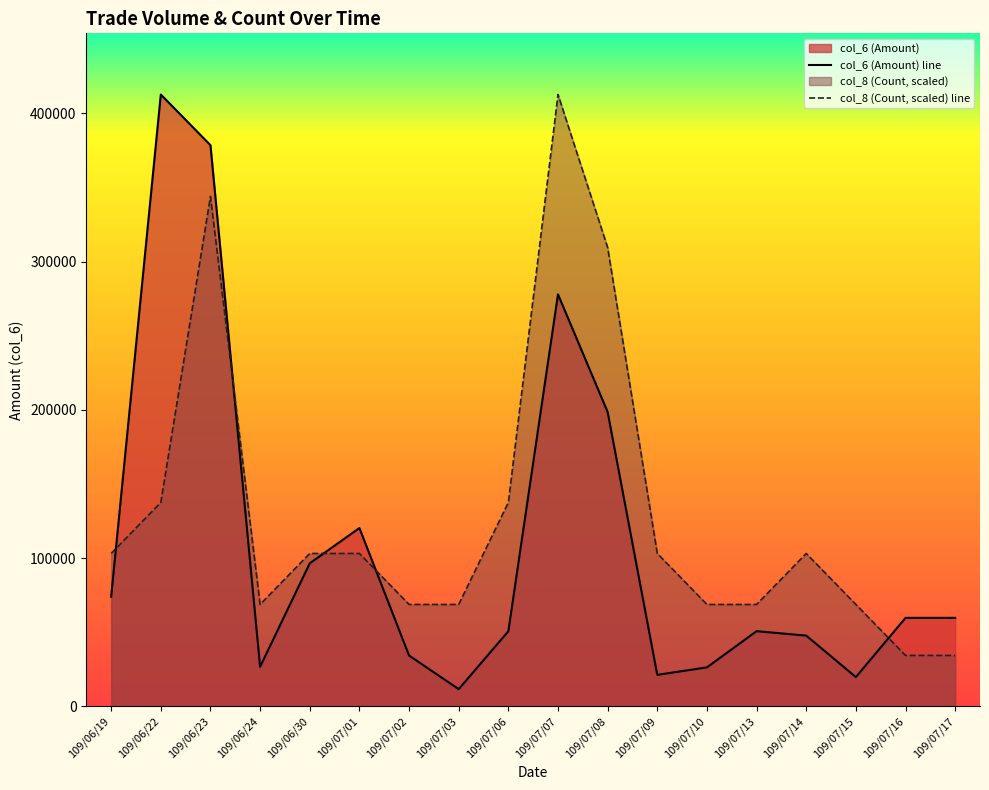

What is the maximum value for col_6 (Amount)?

412720.0